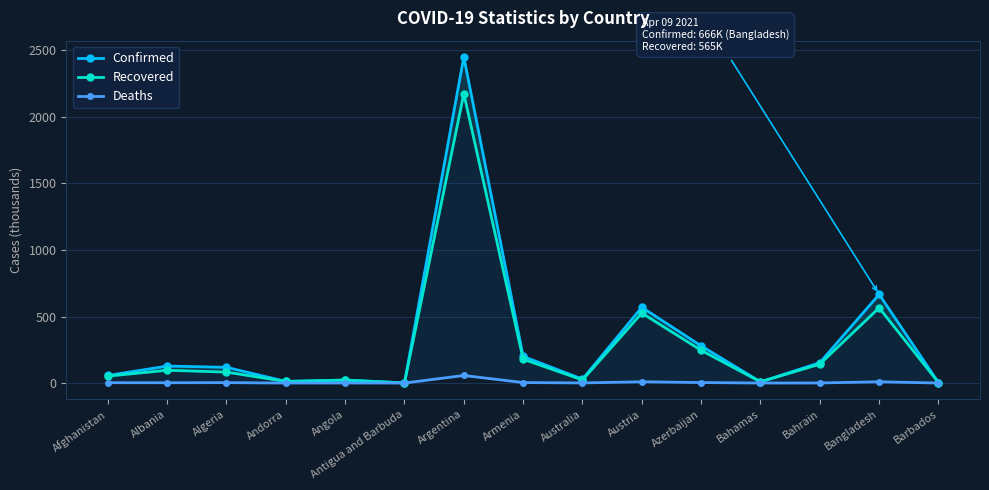

What are all the series names shown in the legend?

Confirmed, Recovered, Deaths